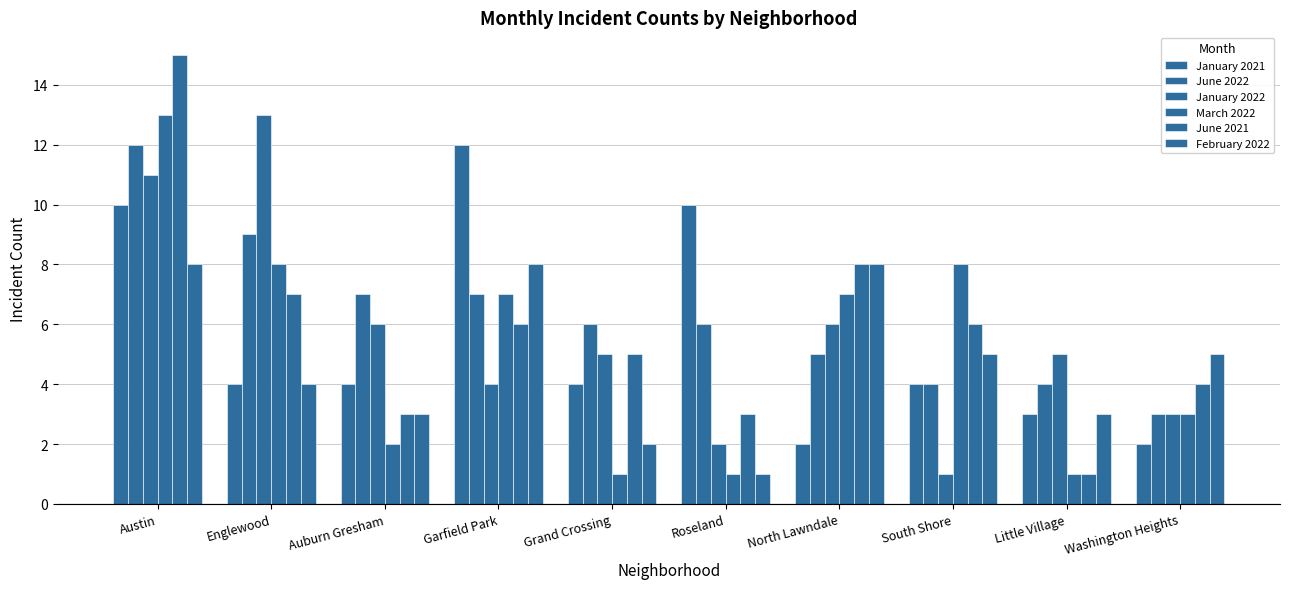

The January 2022 series shows 6 at Auburn Gresham. True or false?

True